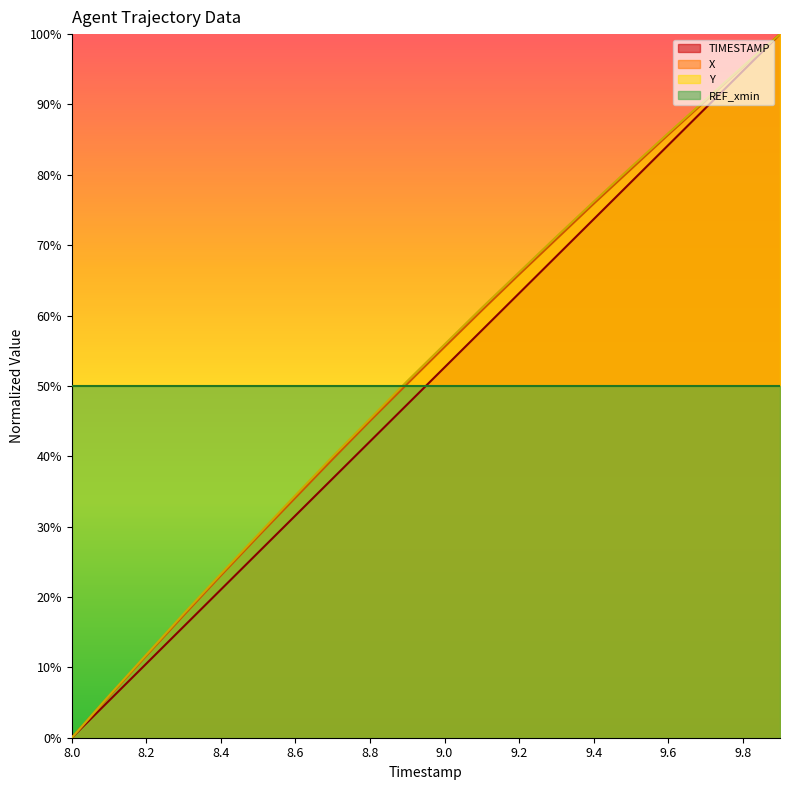

True or false: Y and TIMESTAMP cross at least once.

False